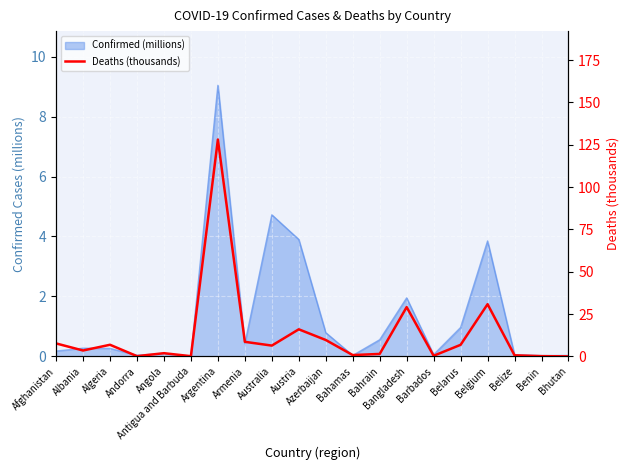

What position from the right is Antigua and Barbuda?

15